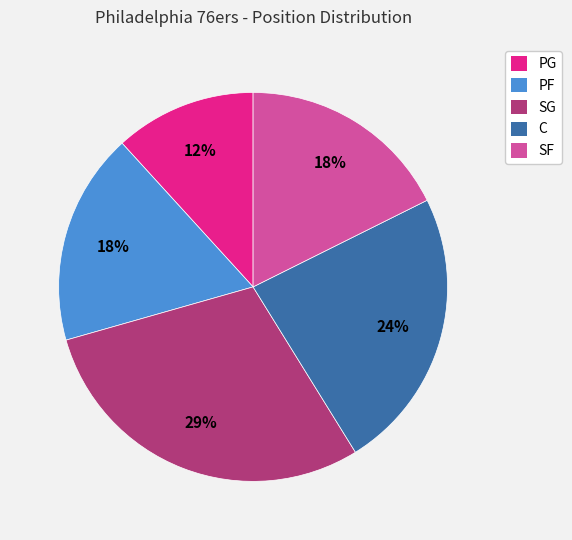

To the nearest percent, what is the average slice percentage?

20%